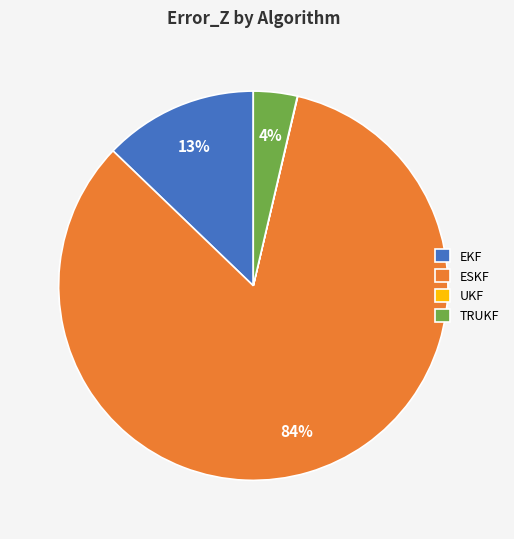

What is the majority slice?

ESKF